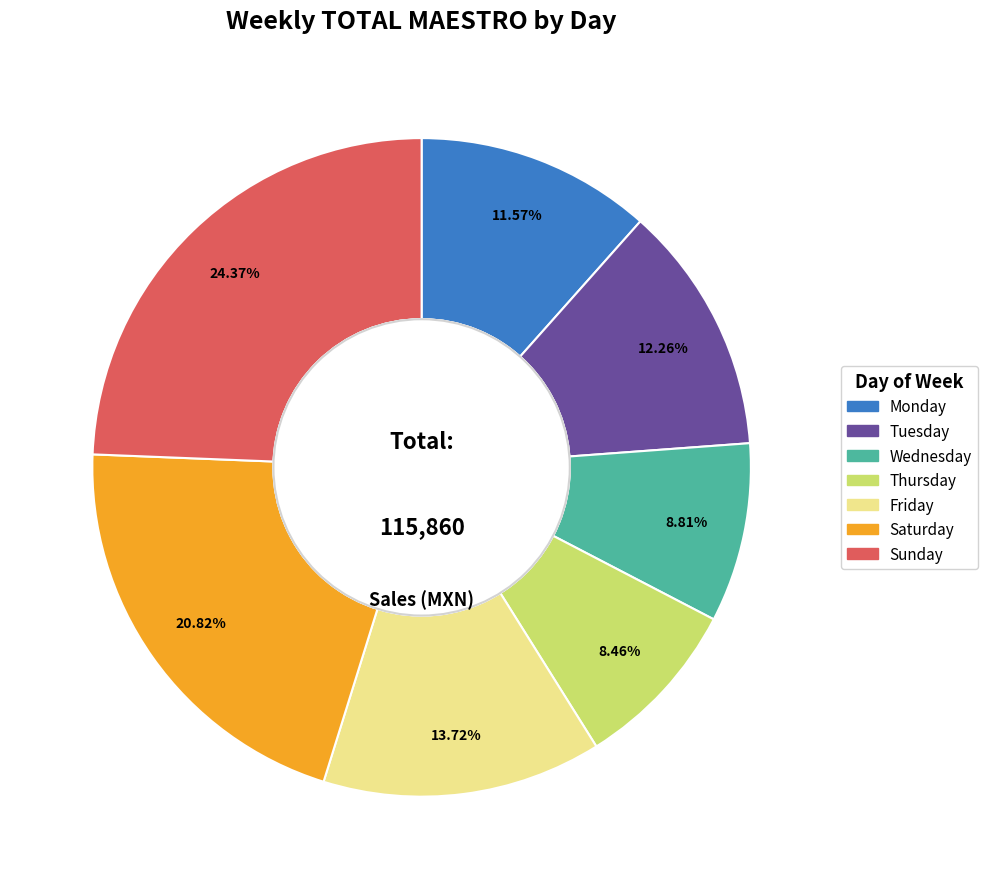

True or false: Monday accounts for 12% of the total.

True